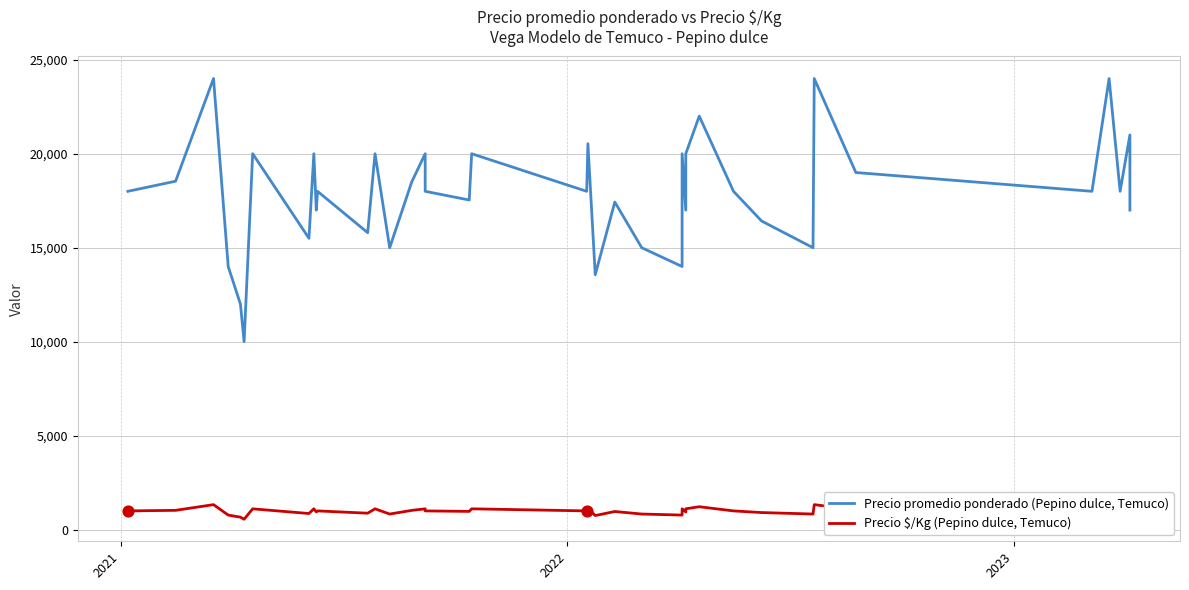

Which series has the largest total across all categories?

Precio promedio ponderado (Pepino dulce, Temuco)